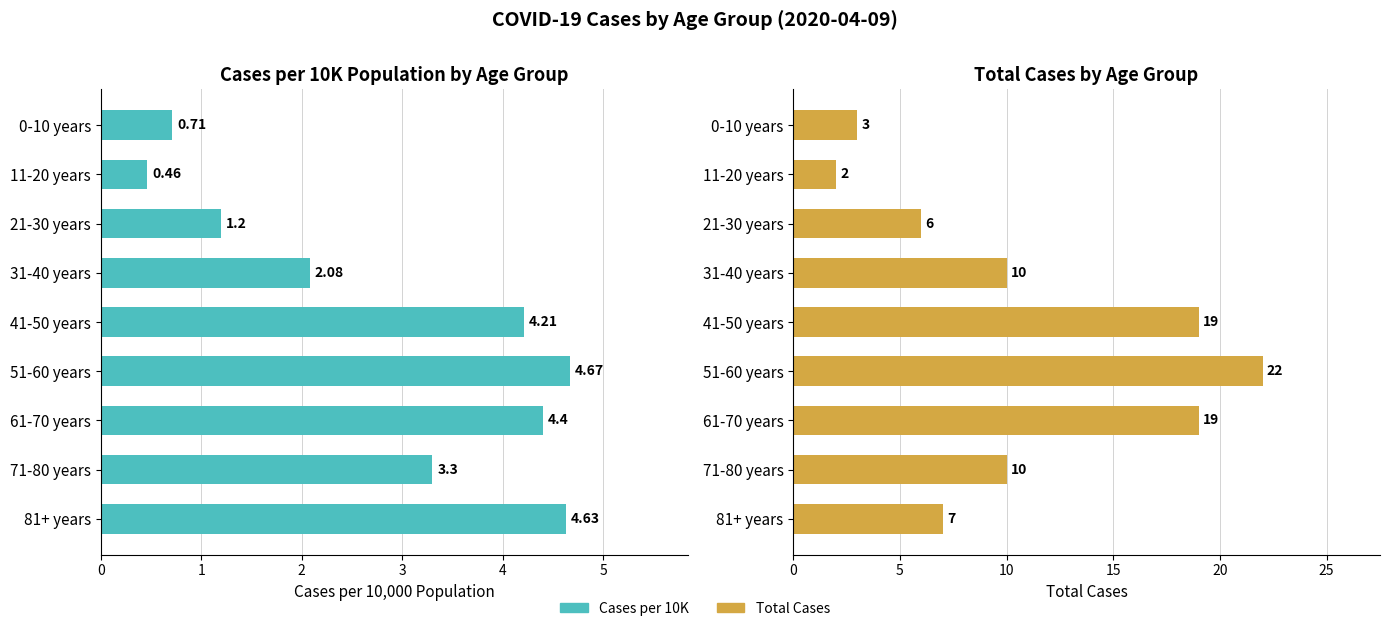

Rank the series at 0-10 years from lowest to highest value.

CAT_CASES_TOTAL_PER10K, CAT_CASES_TOTAL